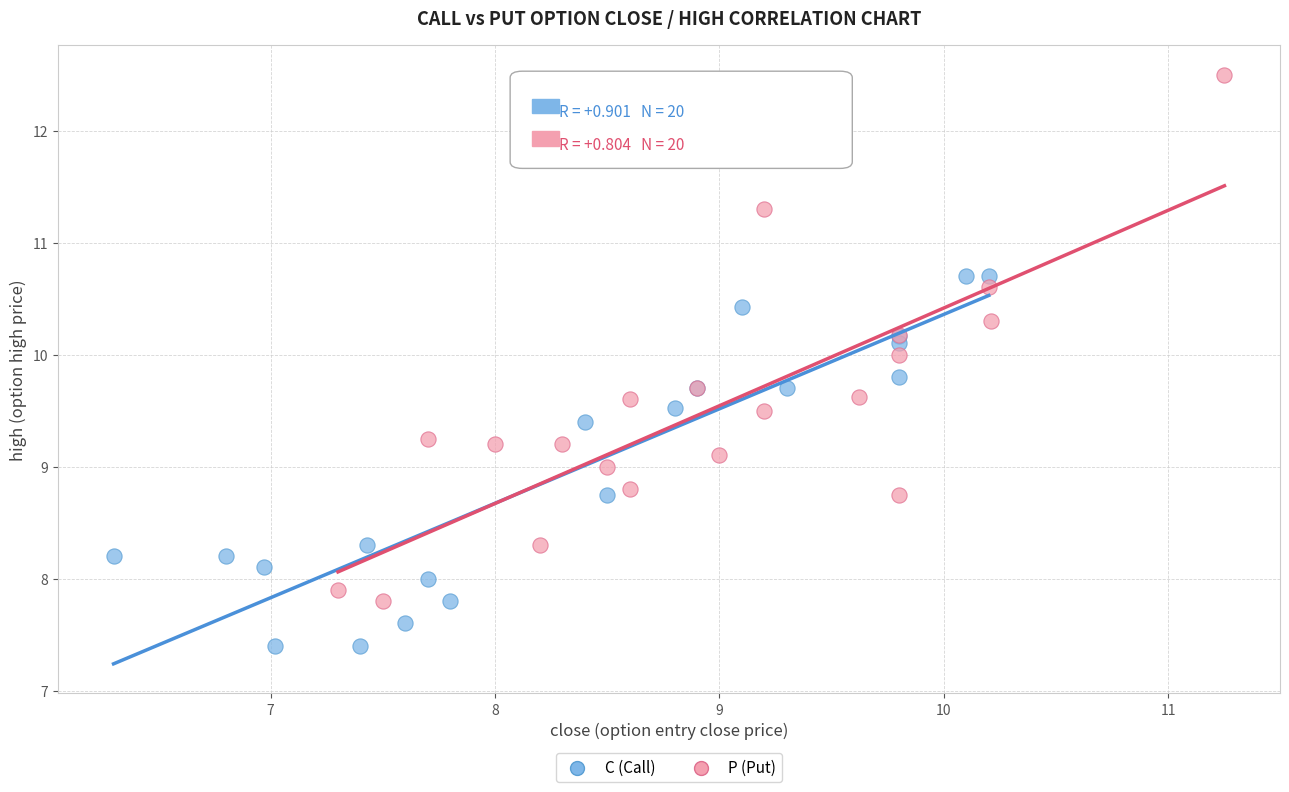

Which series reaches the maximum Y coordinate?

P (Put)